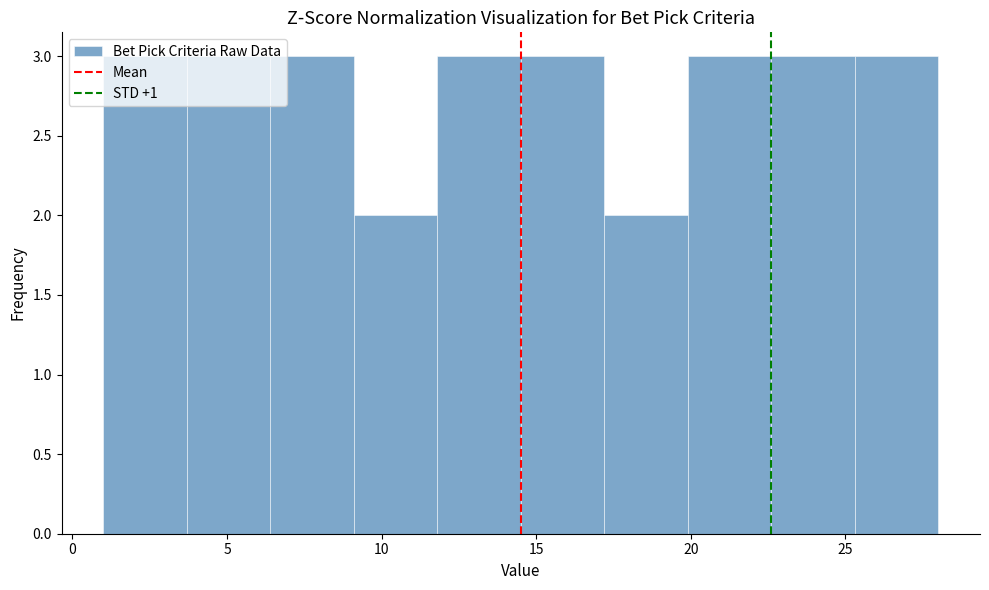

What is the height of the bar covering 19.9 to 22.6 on the x-axis? Neither the bar edges nor the heights are printed on the chart, so give them approximately, as read against the axes.

3